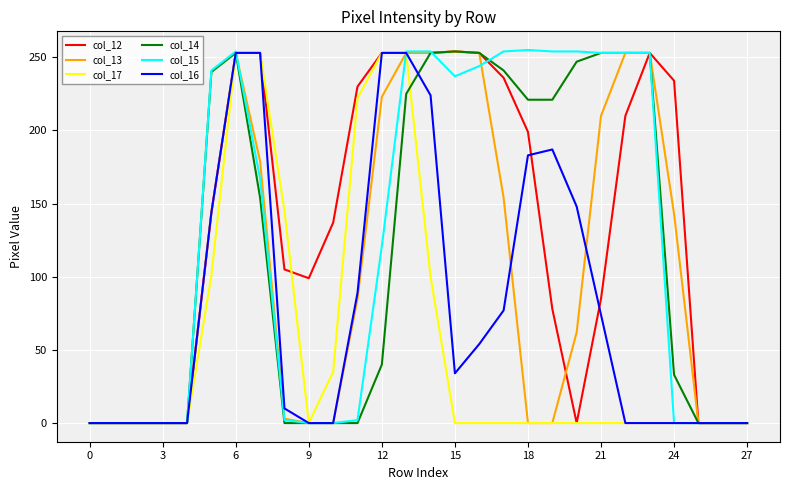

How many lines are shown in the chart?

6